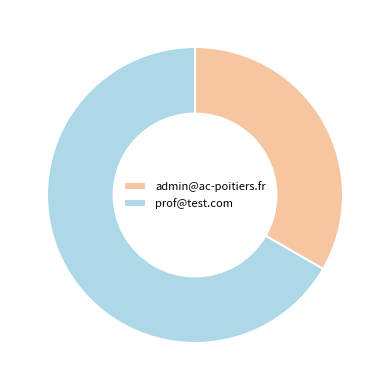

Is the sum of admin@ac-poitiers.fr and prof@test.com greater than half?

Yes